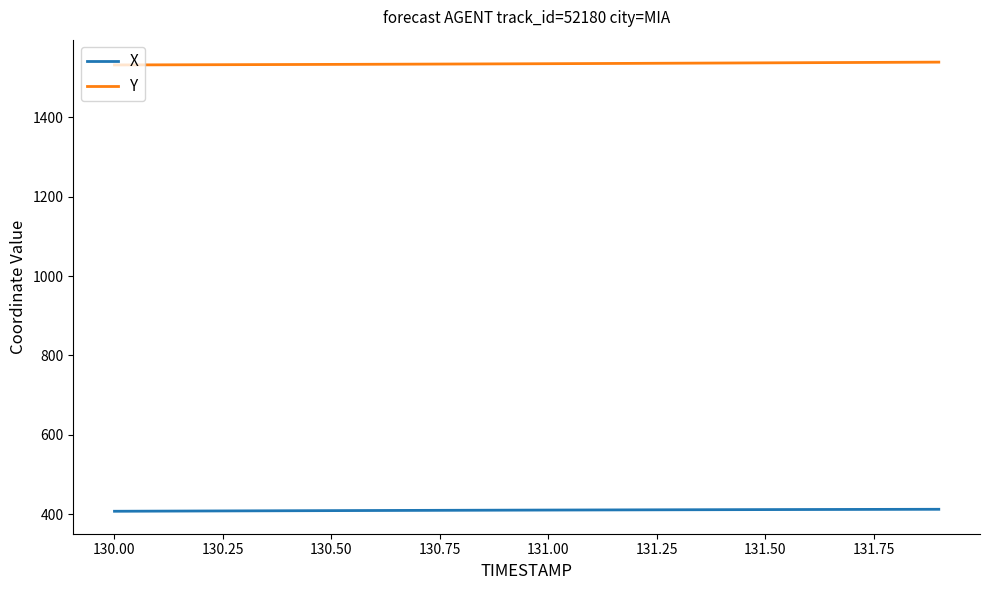

What is the maximum value shown in the chart?

1539.3